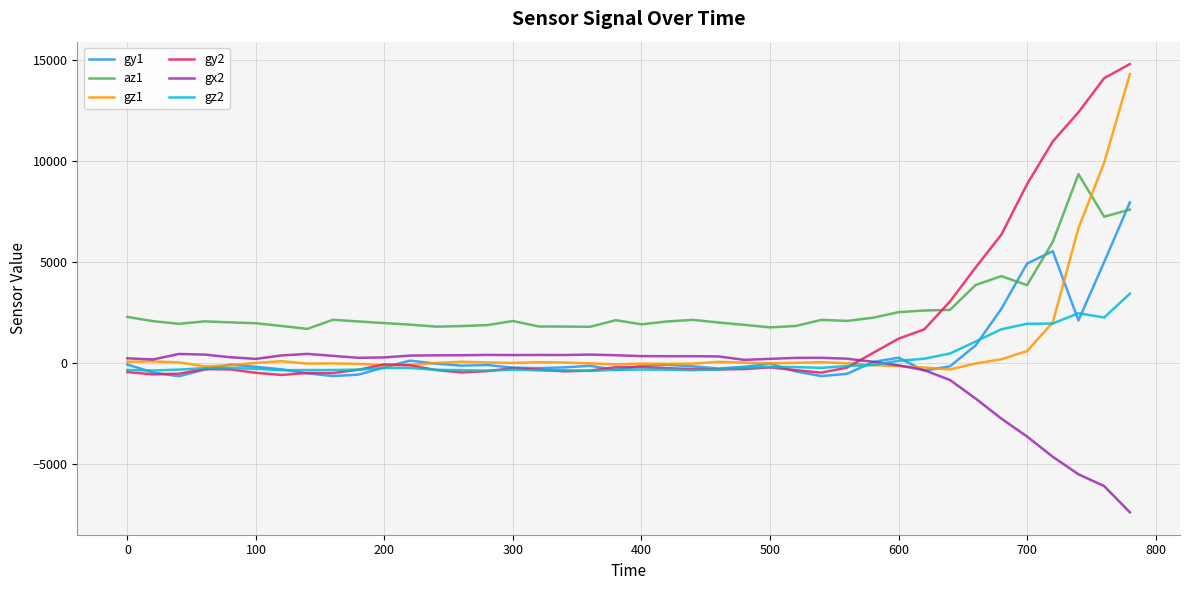

After their last crossing, which series has the higher values: gy2 or az1?

gy2